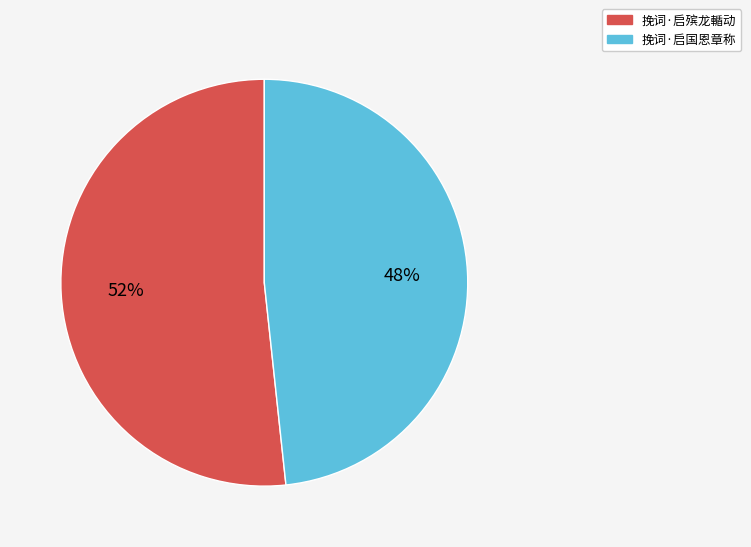

Count the number of slices in the pie.

2